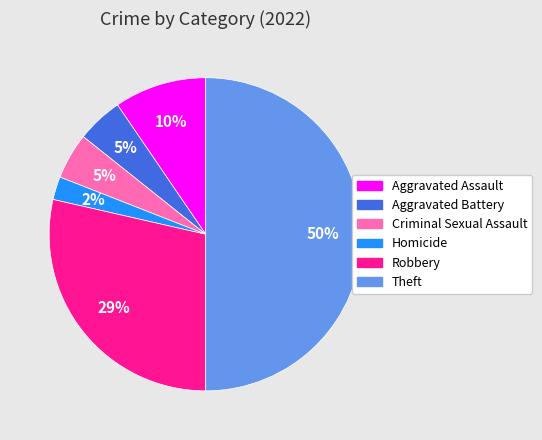

Approximately how many times larger is the value at Aggravated Battery compared to Robbery?

0.2